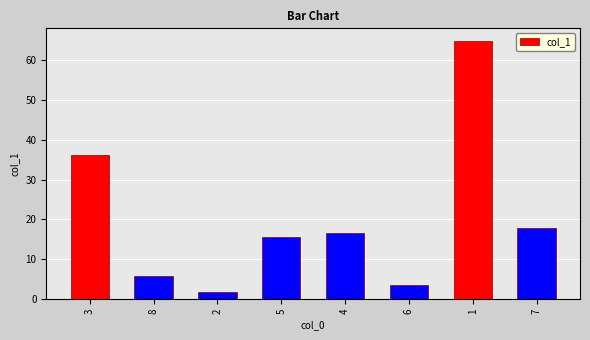

What is the difference between the maximum and minimum values?

62.9